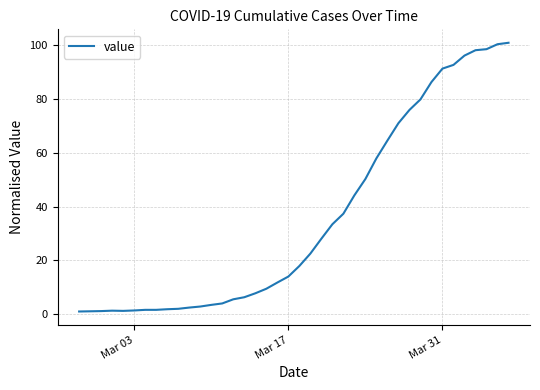

What is the greatest value displayed?

101.0